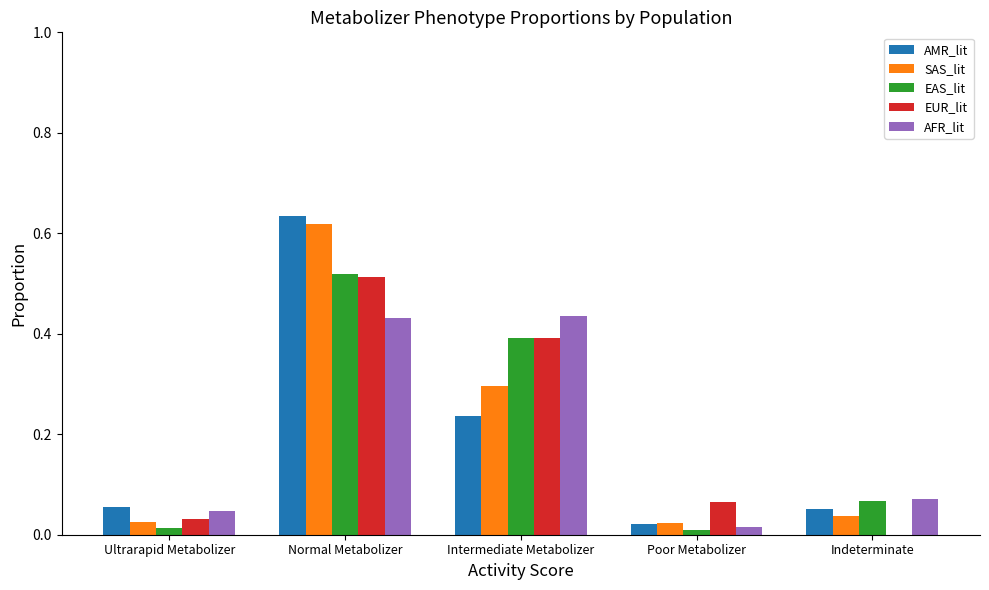

True or false: AFR_lit has a value of 0.0 at Poor Metabolizer.

True